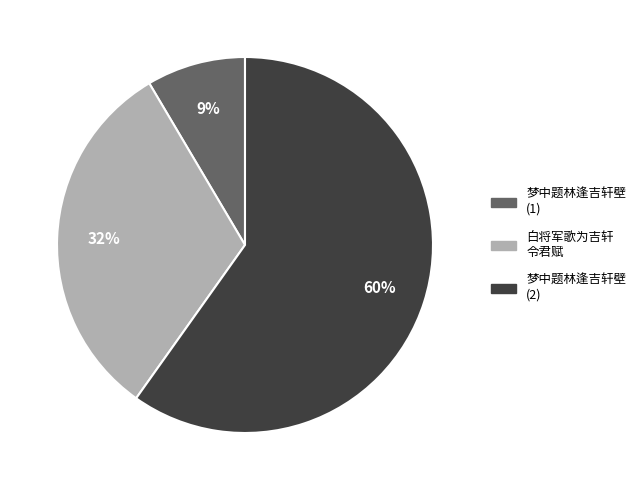

Is there any slice that represents more than half of the pie?

Yes